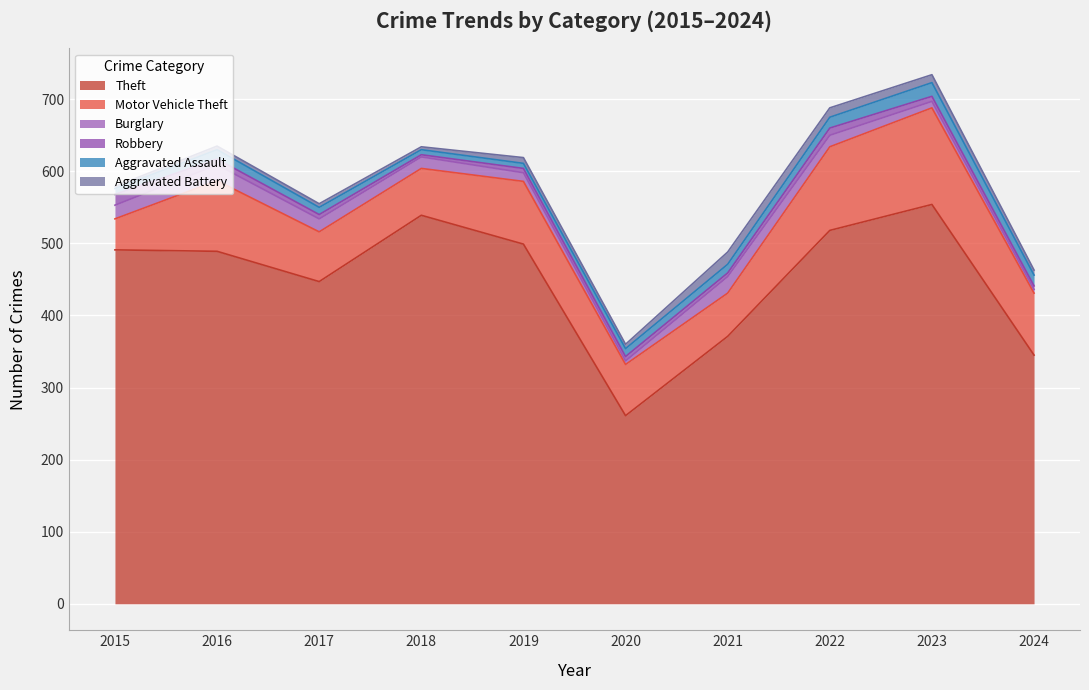

True or false: Aggravated Assault and Motor Vehicle Theft intersect in this chart.

False